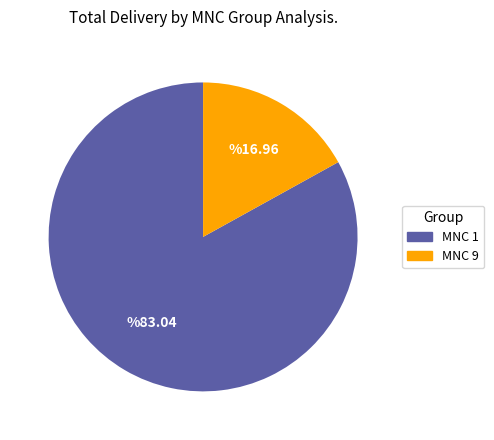

Do MNC 1 and MNC 9 together represent more than half of the pie?

Yes